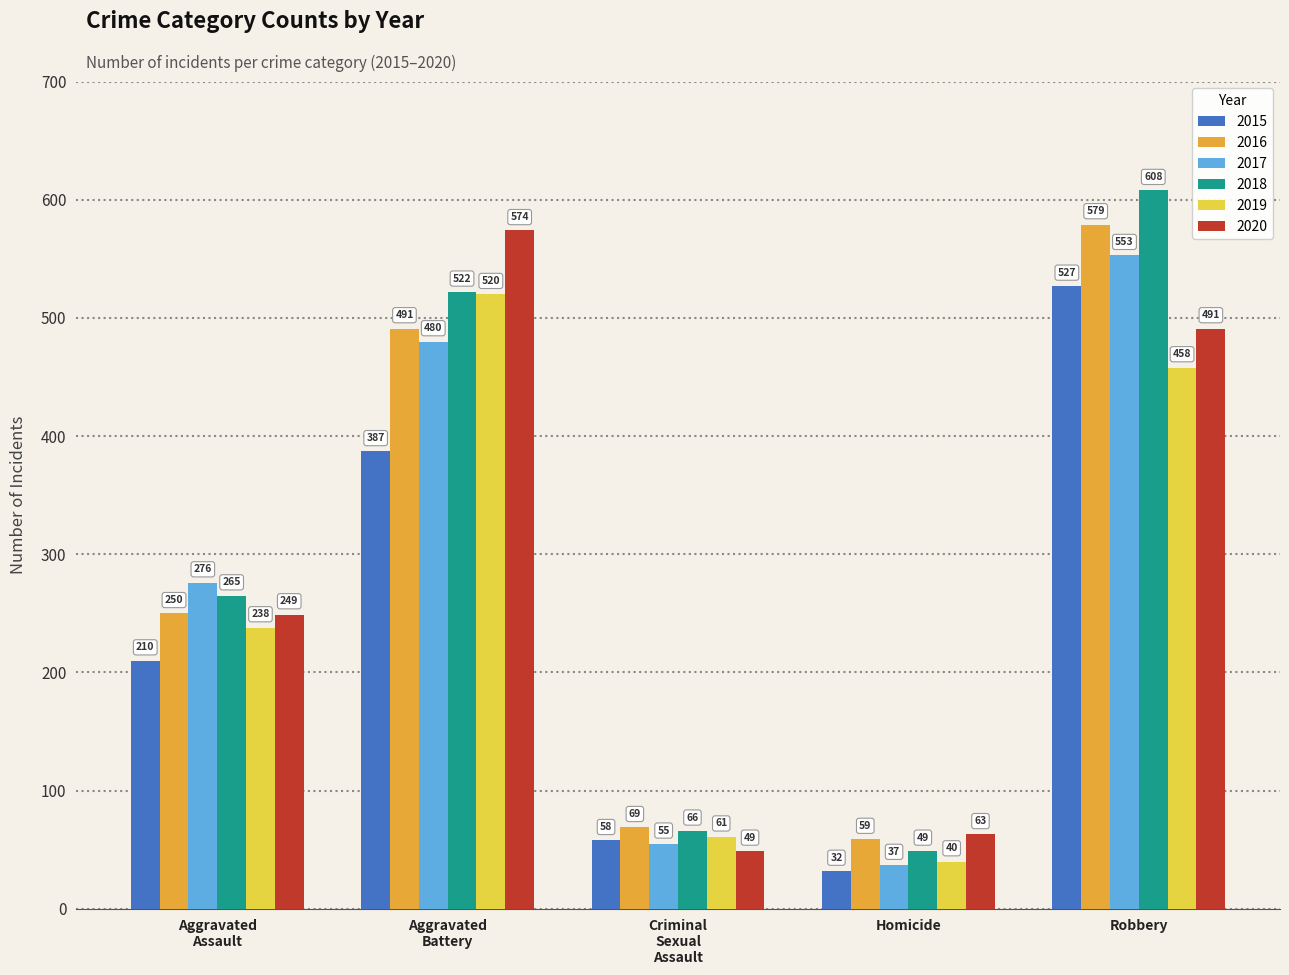

Does the chart contain any negative values?

No